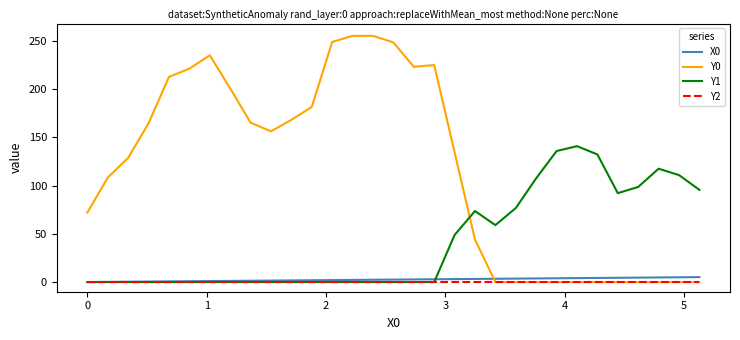

Which series has the largest total across all categories?

Y0